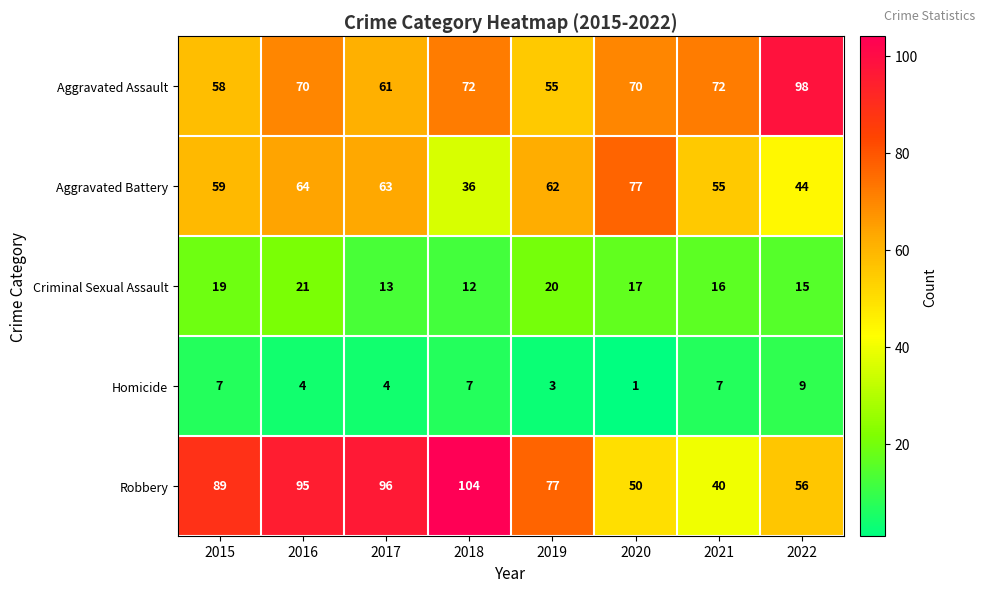

Count the number of data series in this chart.

5